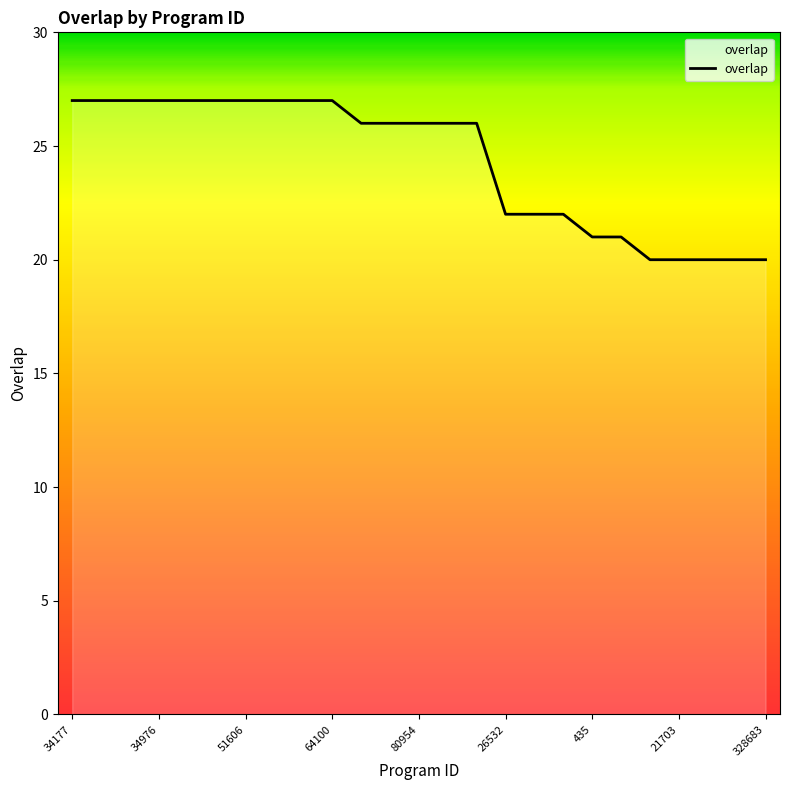

What is the greatest value displayed?

27